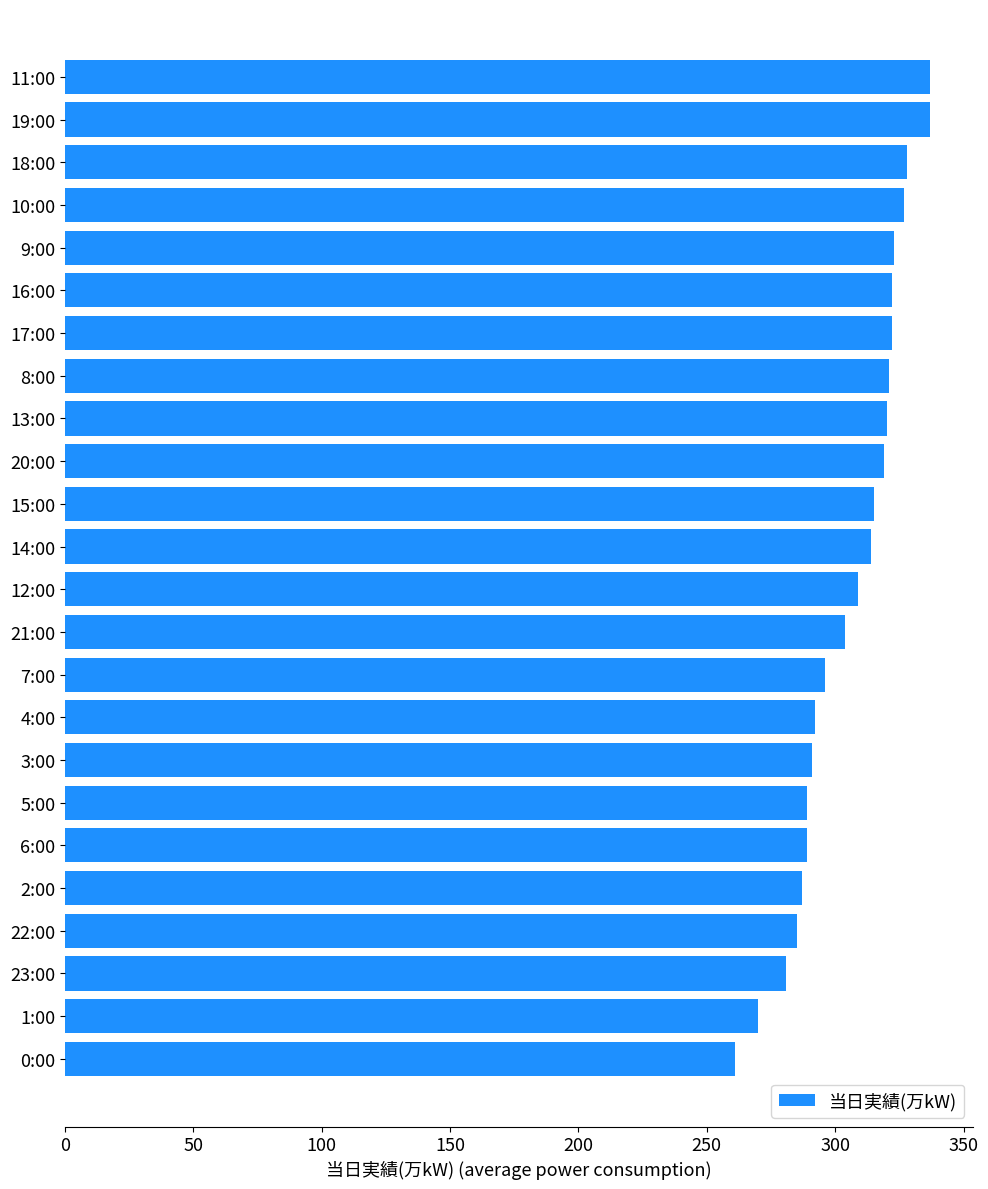

What is the approximate value at 17:00?

322